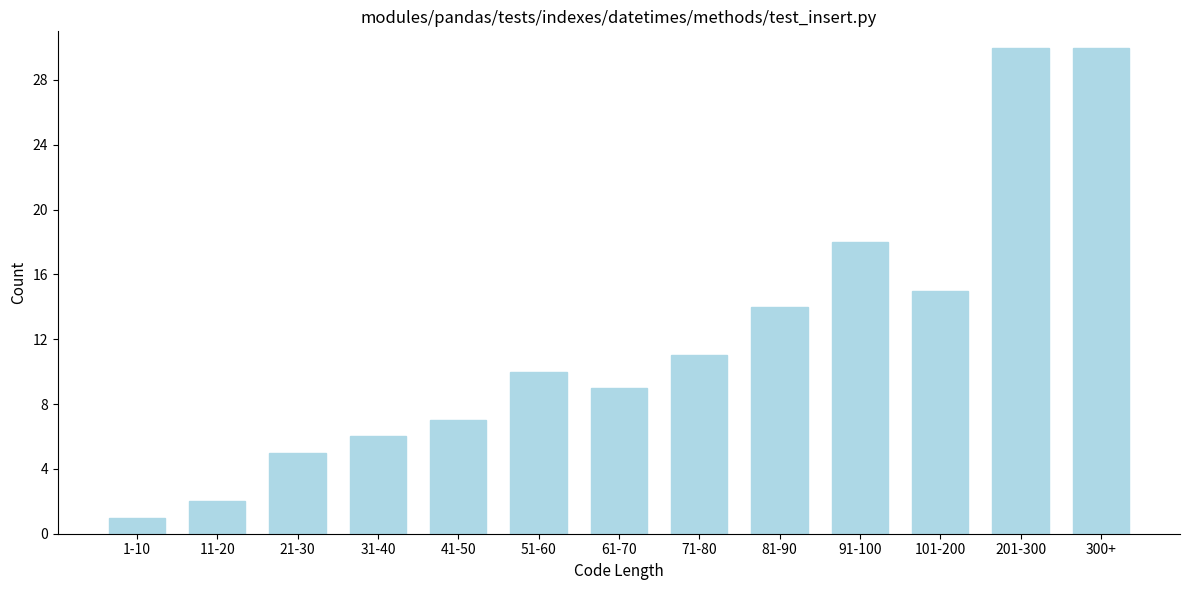

Reading right to left, transcribe all the data shown in this chart.

300+=30	201-300=30	101-200=15	91-100=18	81-90=14	71-80=11	61-70=9	51-60=10	41-50=7	31-40=6	21-30=5	11-20=2	1-10=1